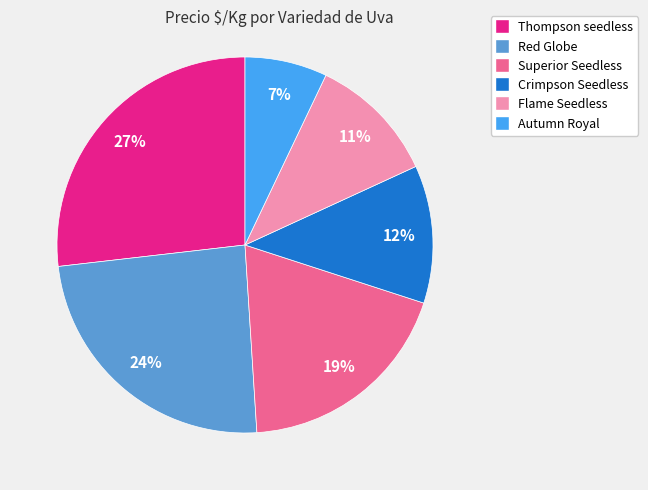

To the nearest percent, what is the difference between the largest and smallest slice percentages?

20%